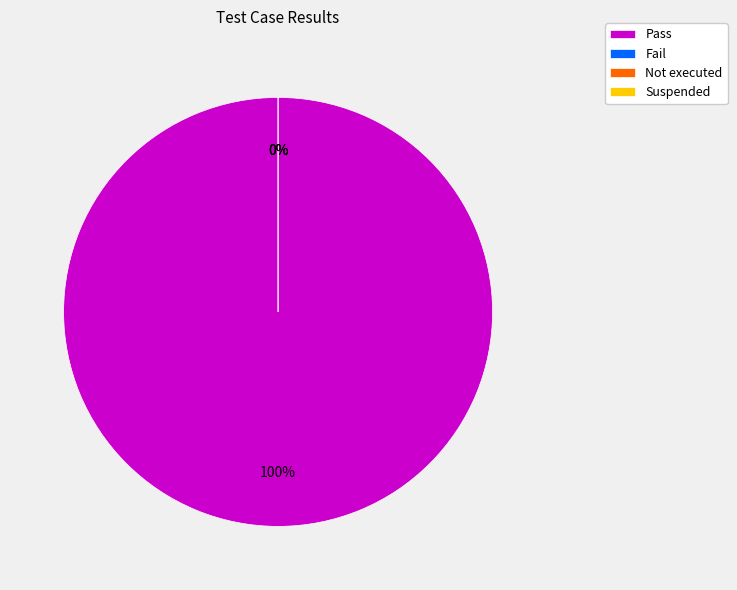

The Fail slice represents 12% of the pie. True or false?

False